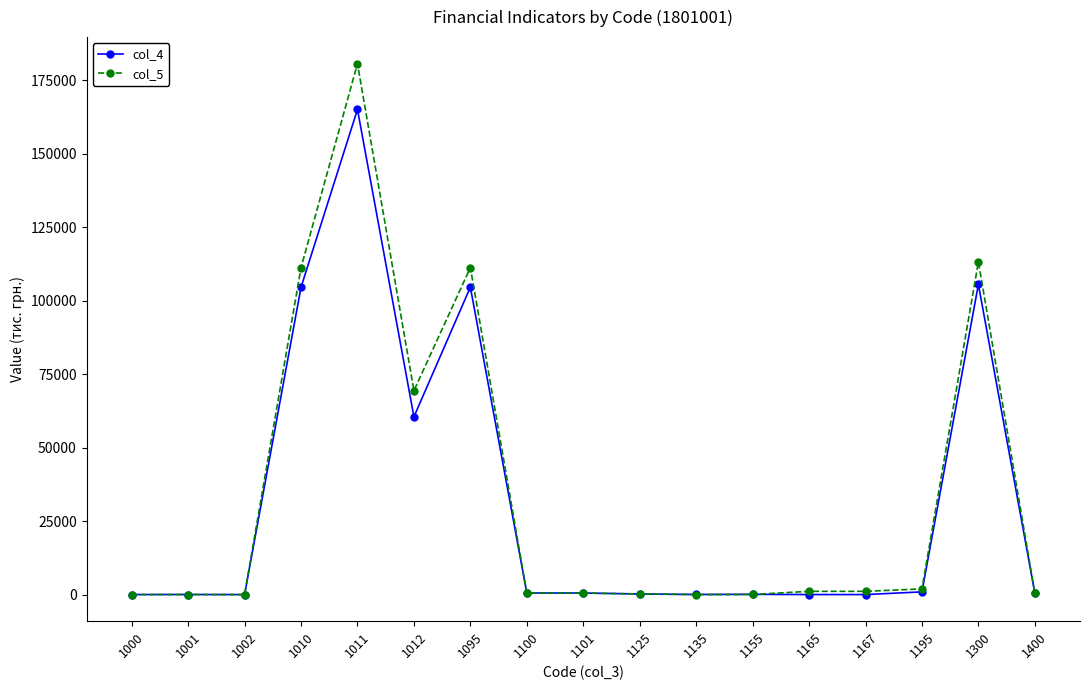

True or false: col_4 has more than 0 interior local peaks.

True